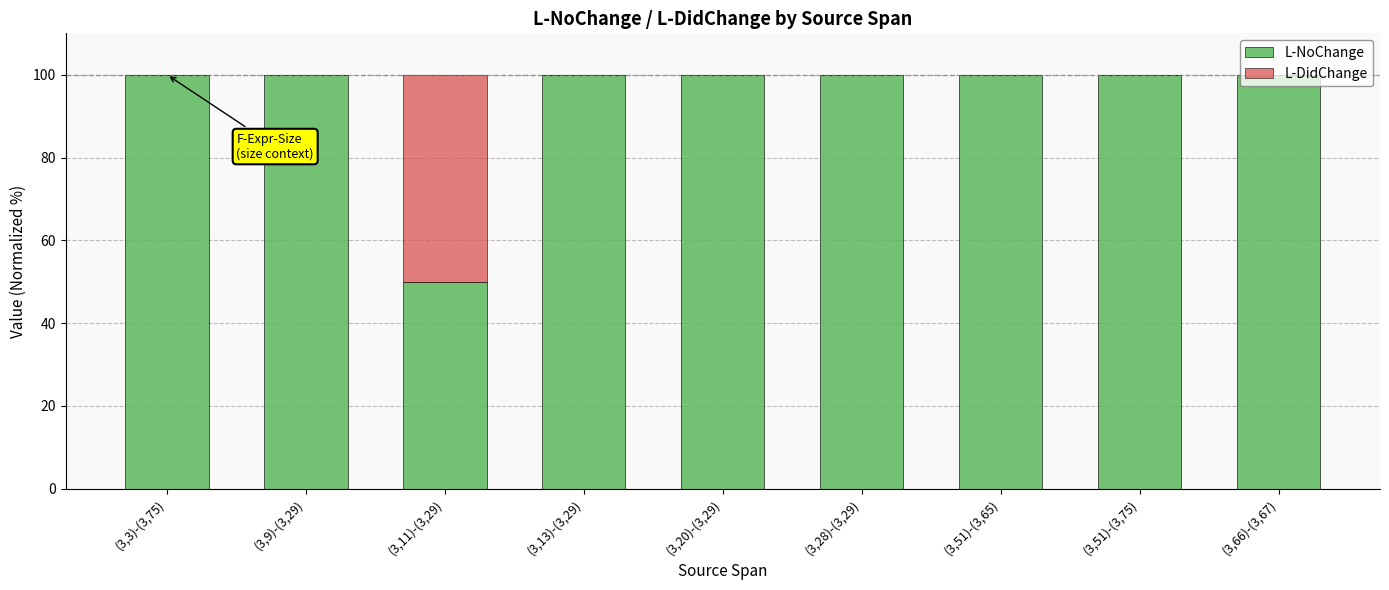

Is it true that L-NoChange equals 100 at (3,51)-(3,75)?

True